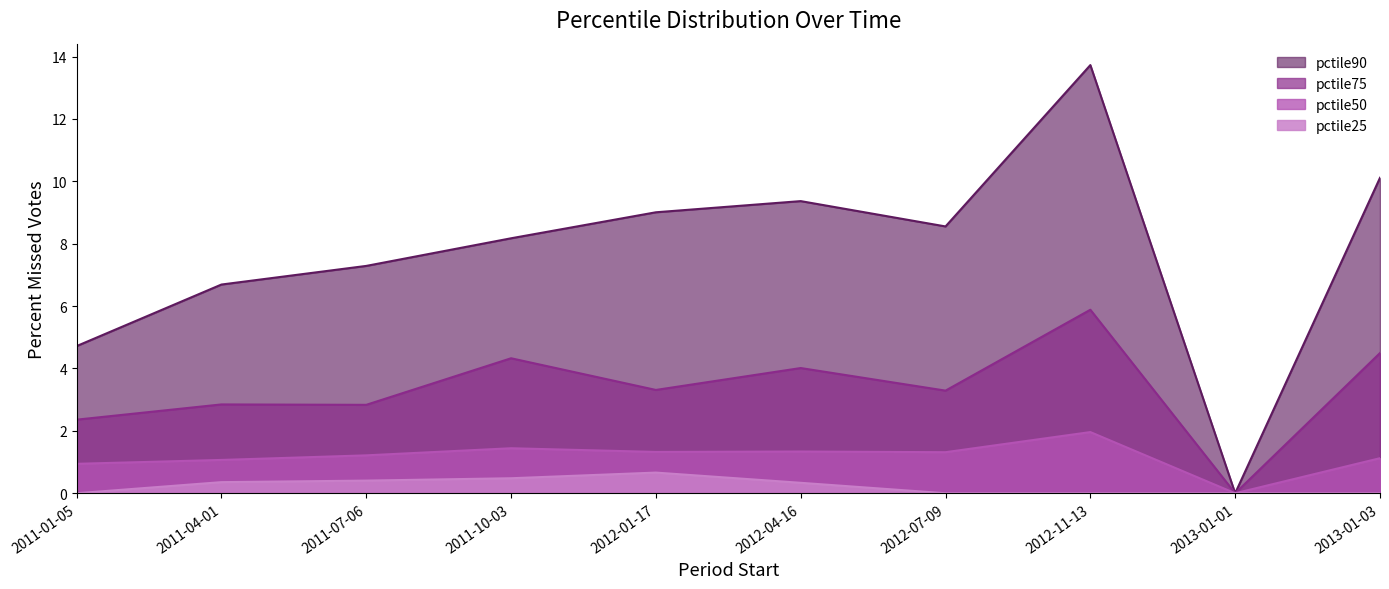

What are all the series names shown in the legend?

pctile90, pctile75, pctile50, pctile25